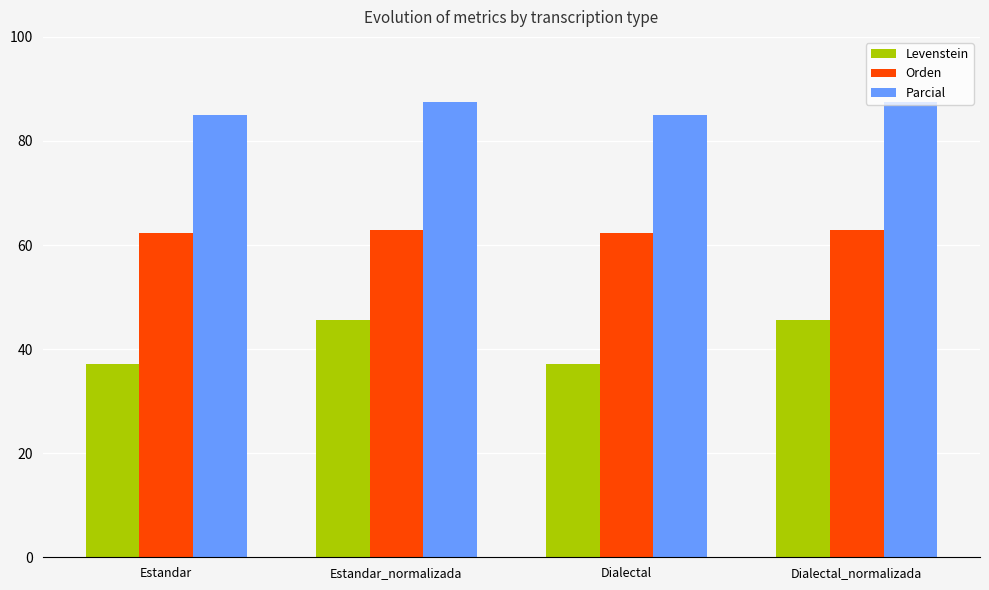

What is the value of the Orden bar at the 3rd from the left?

62.4